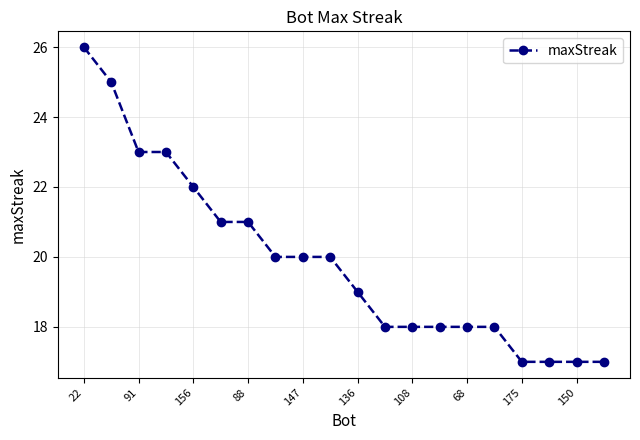

What is the value of the 8th point from the left?

20